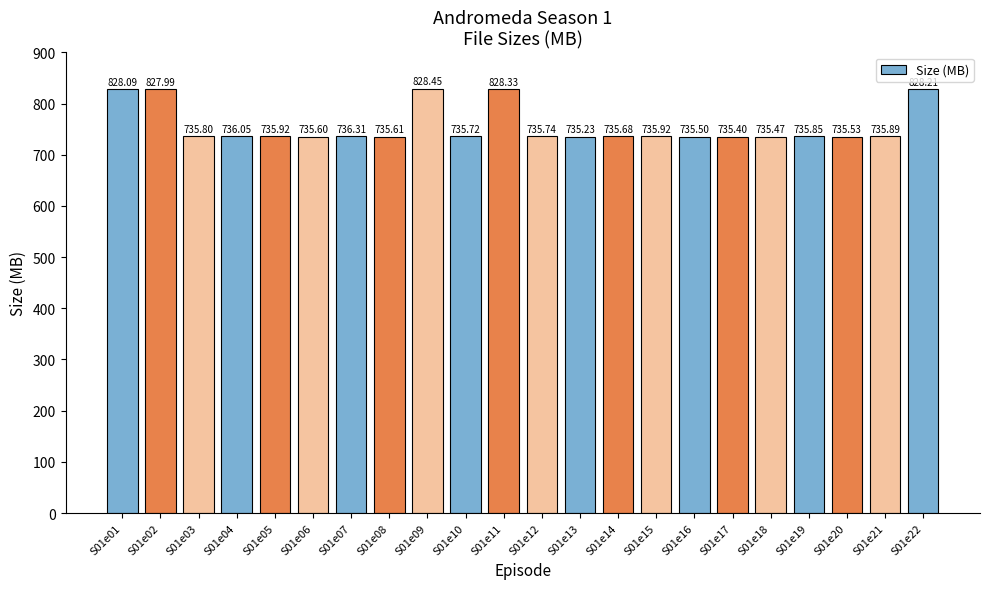

Which has a higher value, S01e17 or S01e15?

S01e15